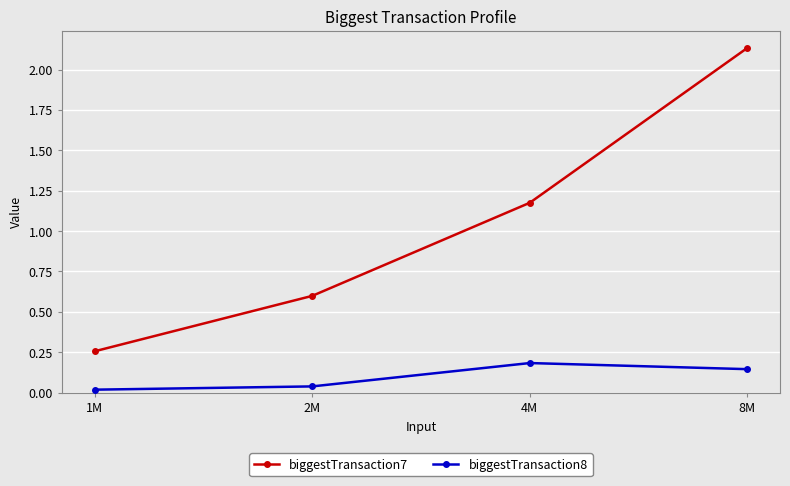

Where does the biggestTransaction7 series first go above 1?

4M